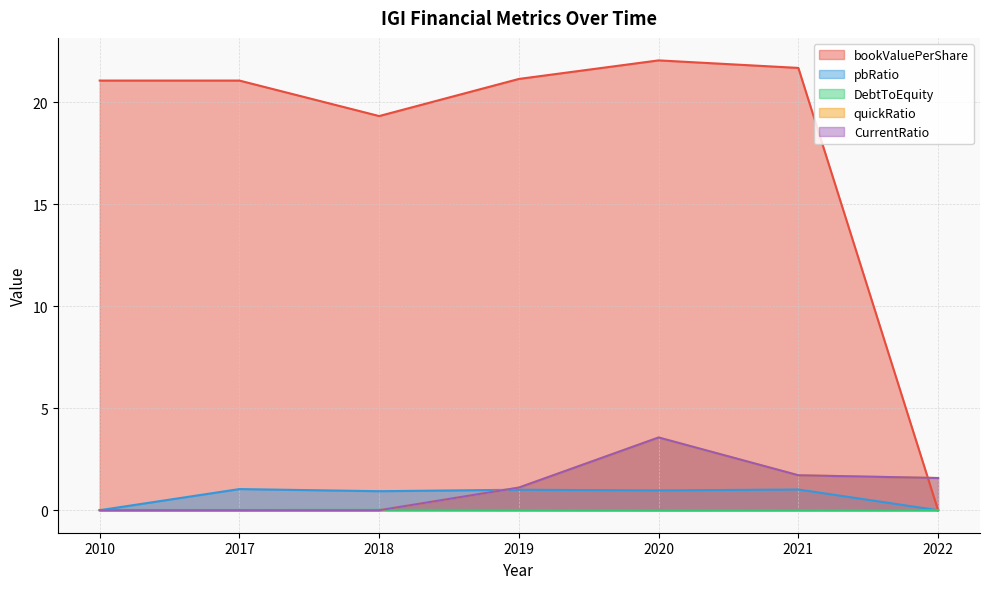

What are all the series names shown in the legend?

bookValuePerShare, pbRatio, DebtToEquity, quickRatio, CurrentRatio